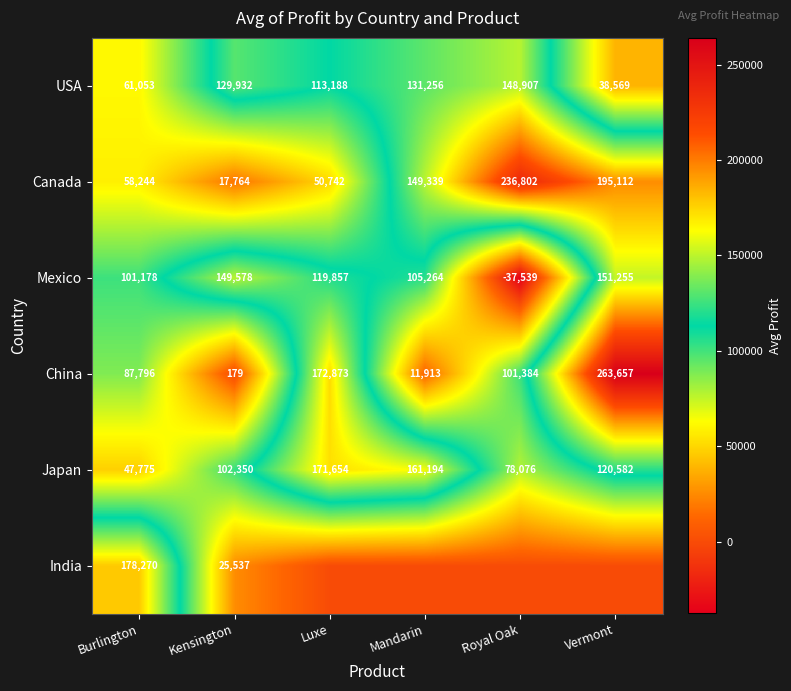

Is it true that USA equals 129932 at Kensington?

True